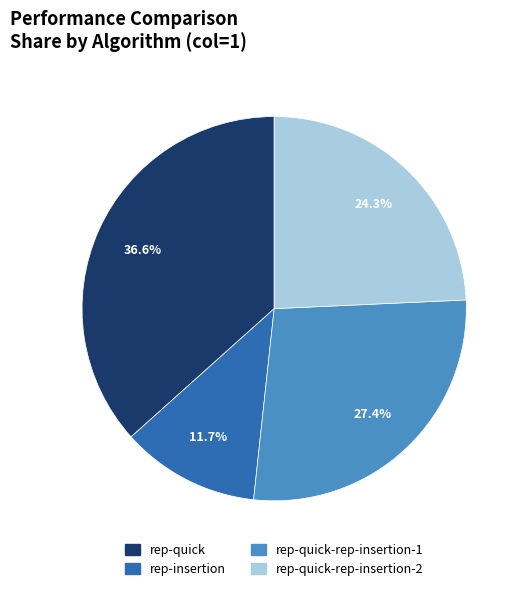

Is there any slice that represents more than half of the pie?

No